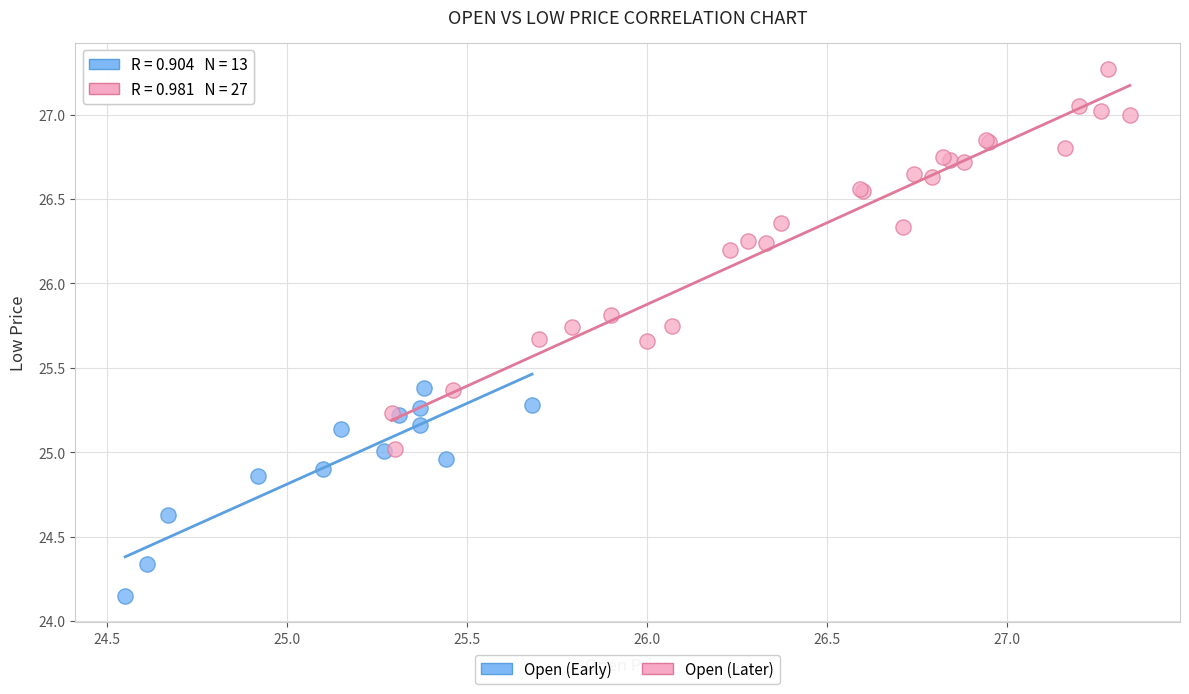

Which series contains the highest Y value?

Open (Later)